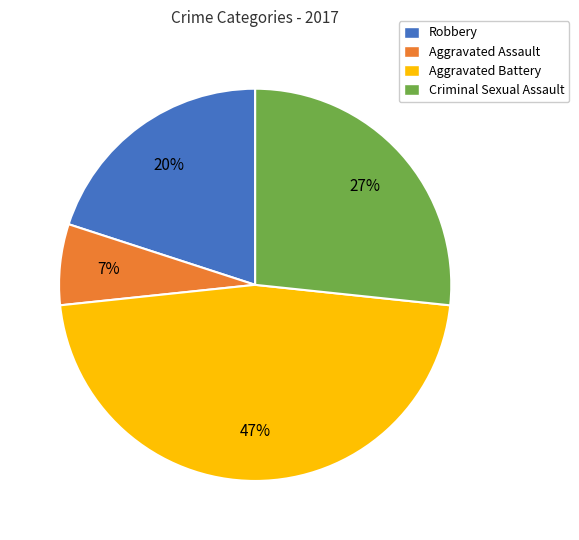

Is it true that Aggravated Assault is 19% of the pie?

False